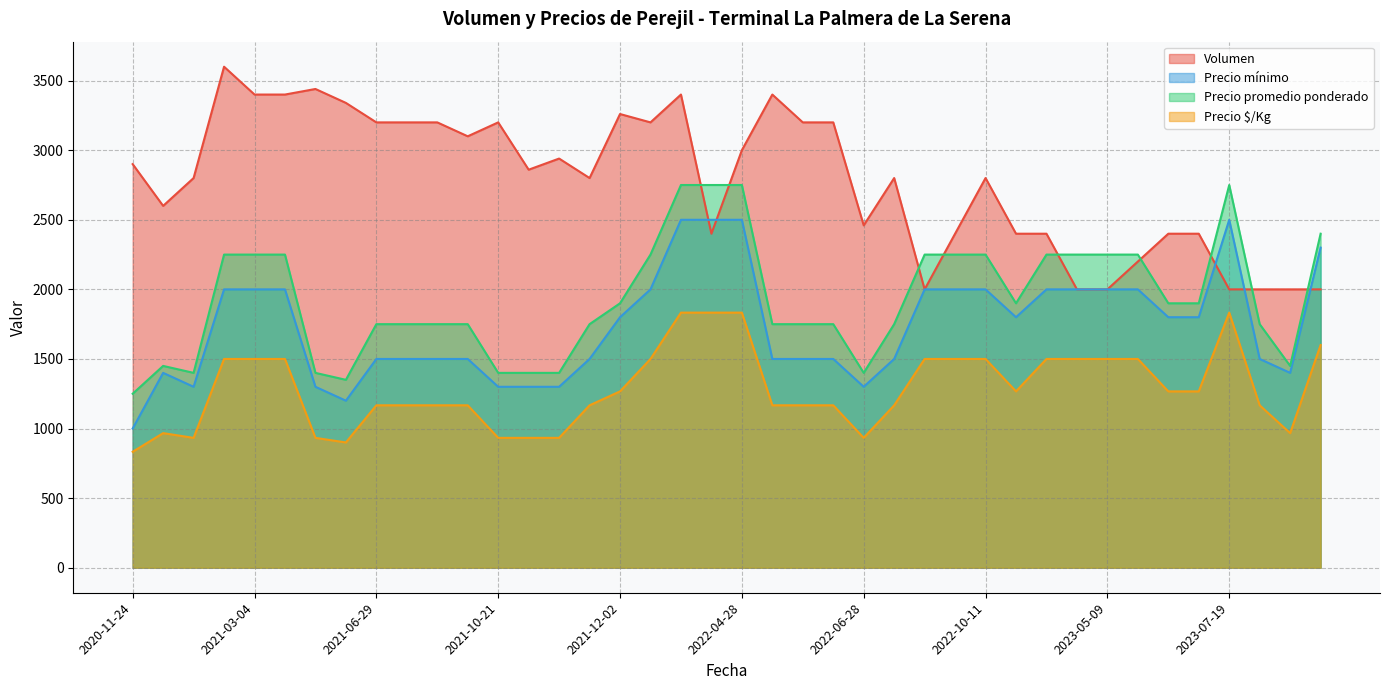

What is the total value across all series at 2021-03-02?

9350